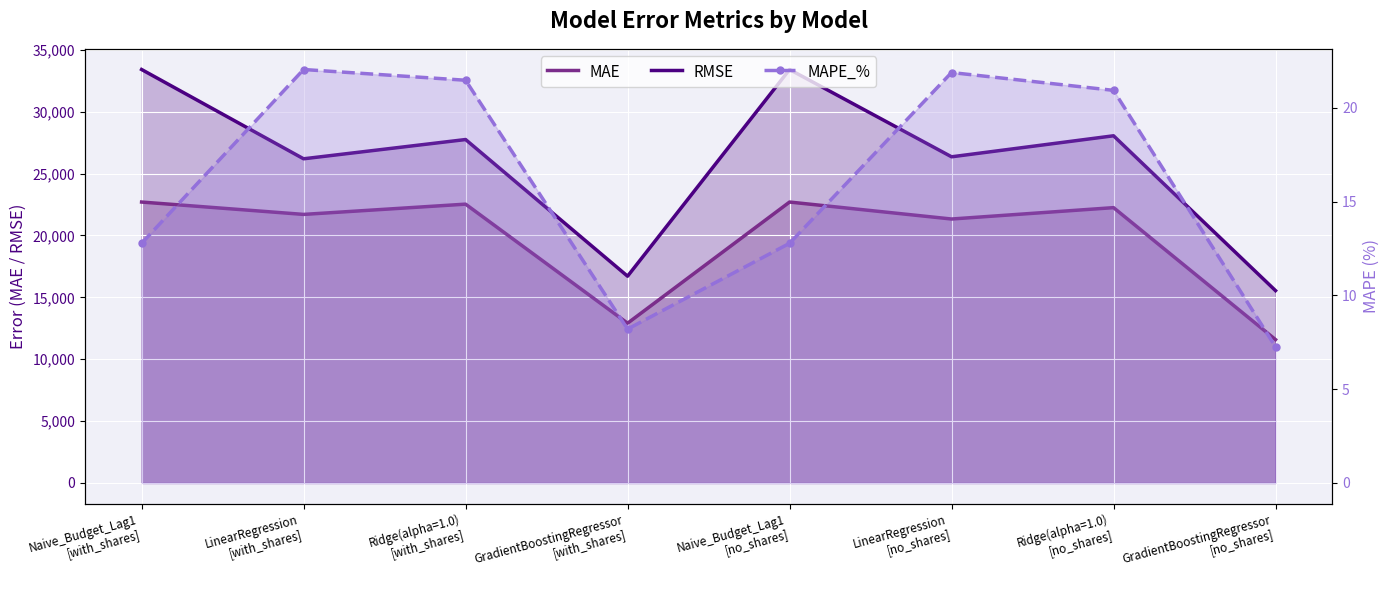

Where is RMSE nearest to the value 24472?

LinearRegression
[with_shares]